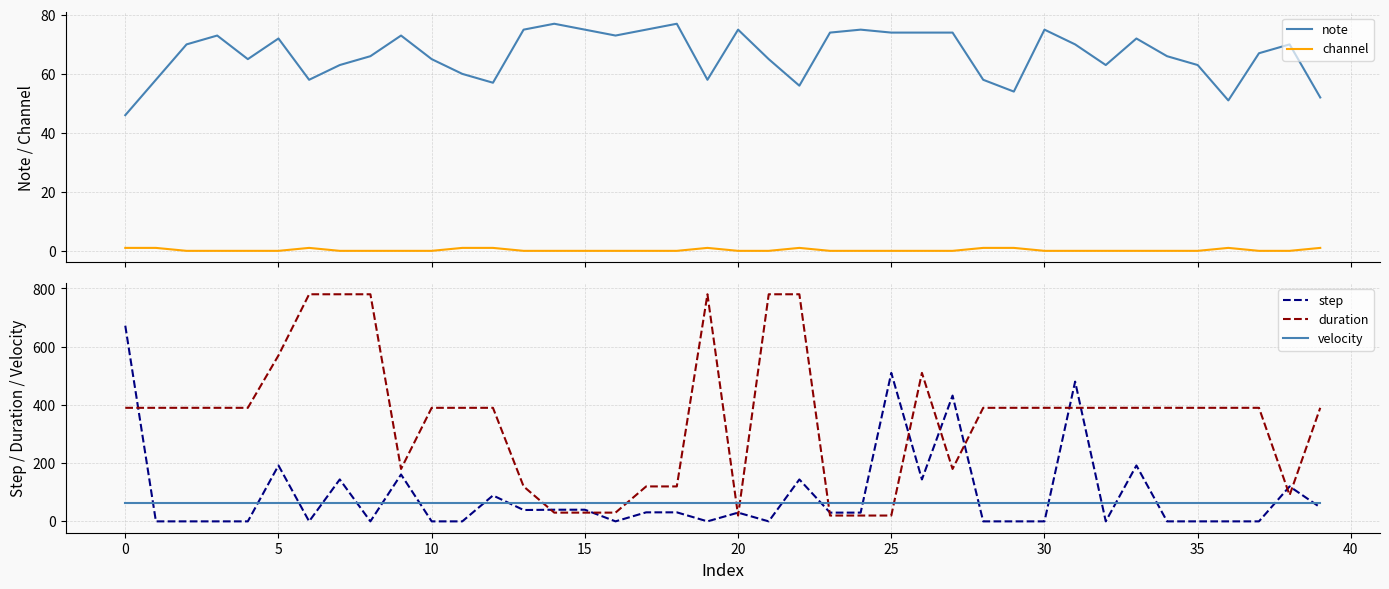

What is the total value across all series at 39?

555